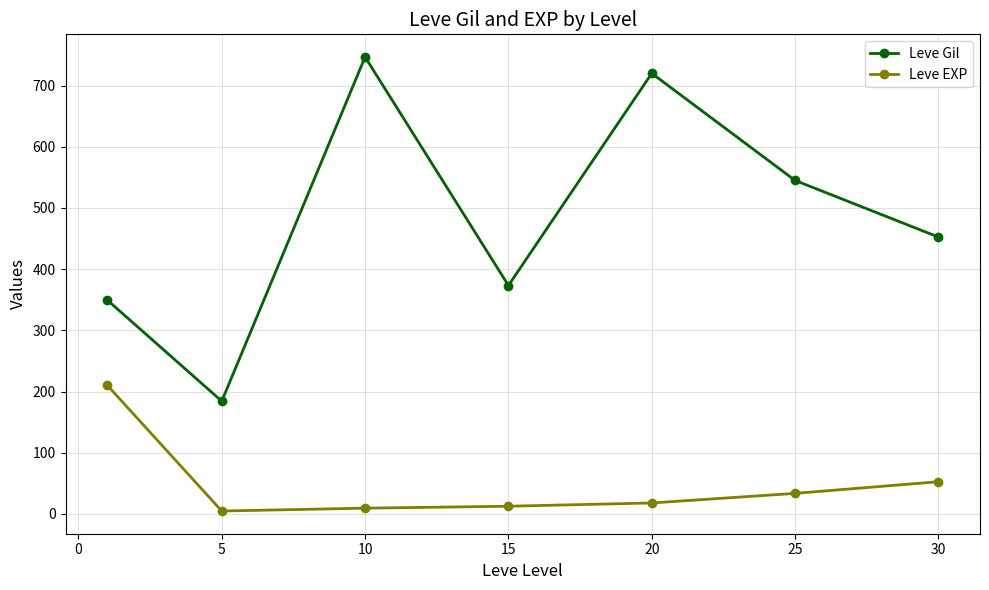

Rank the series by their maximum value, from highest to lowest.

Leve Gil, Leve EXP